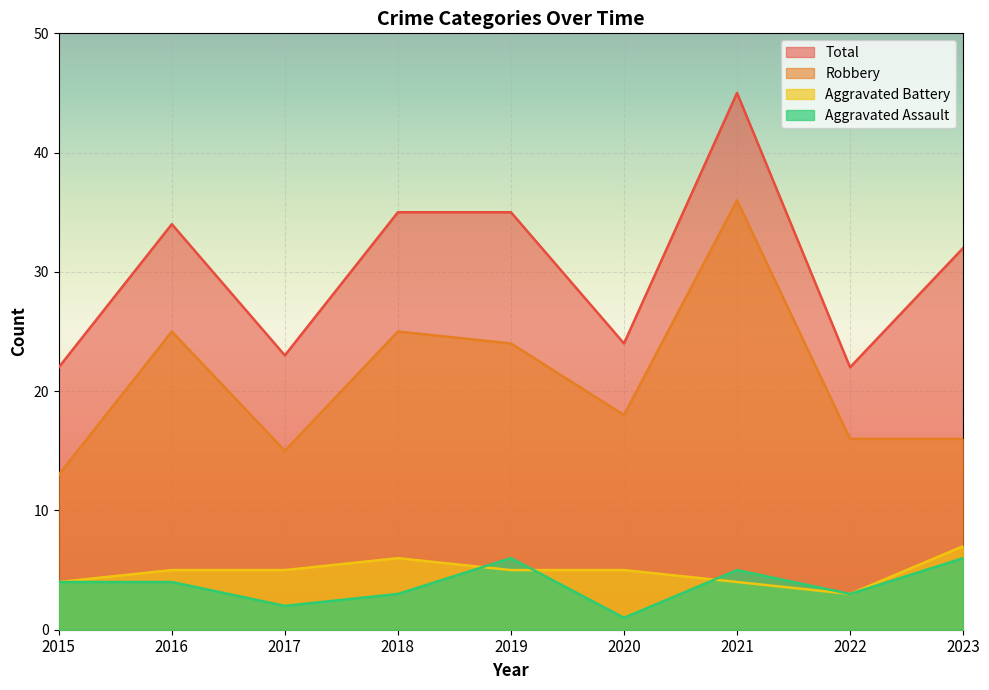

True or false: Robbery and Total intersect in this chart.

False